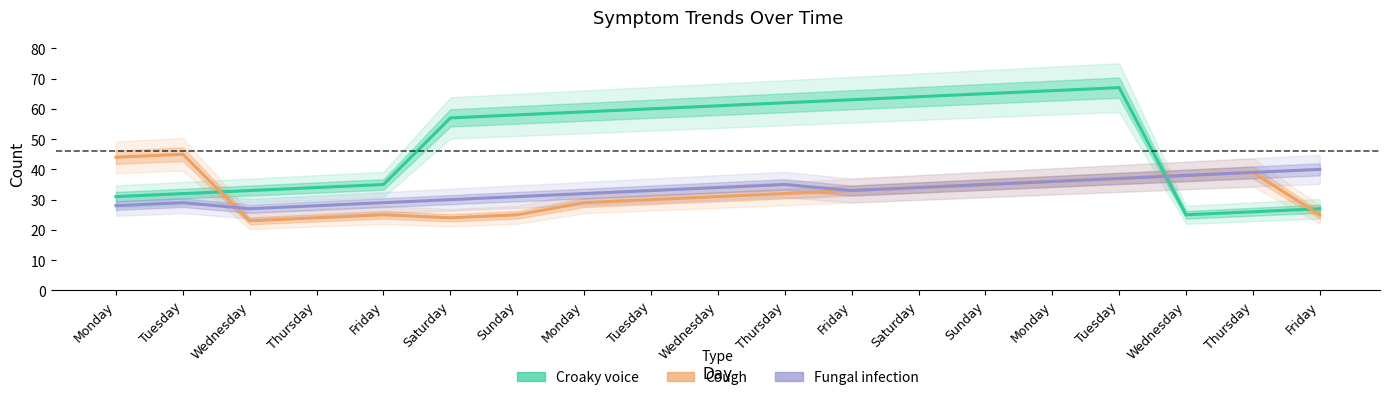

What is the difference between the highest and lowest values at Friday?

10